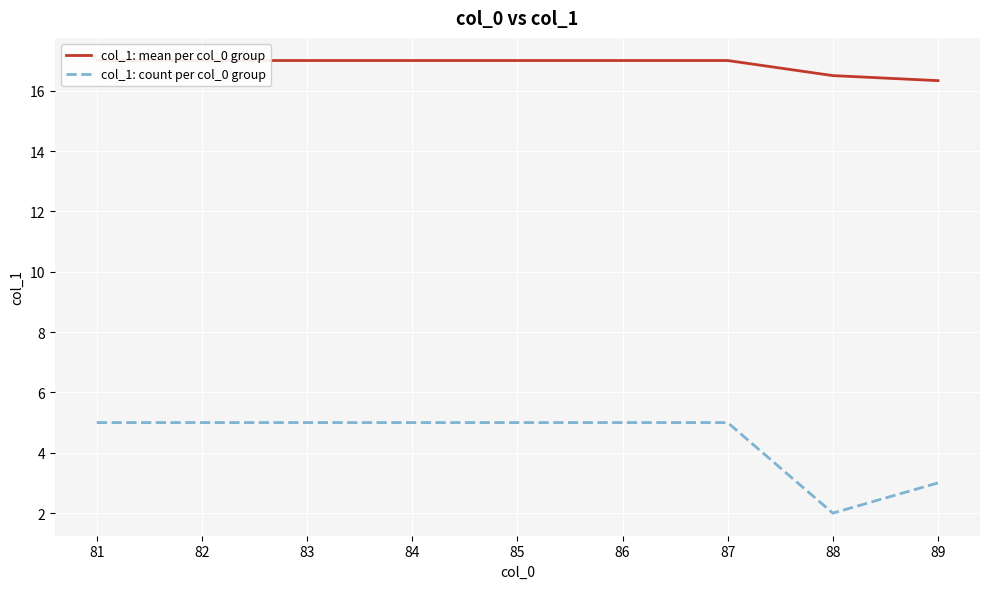

Which series has the widest spread of values?

col_1: count per col_0 group